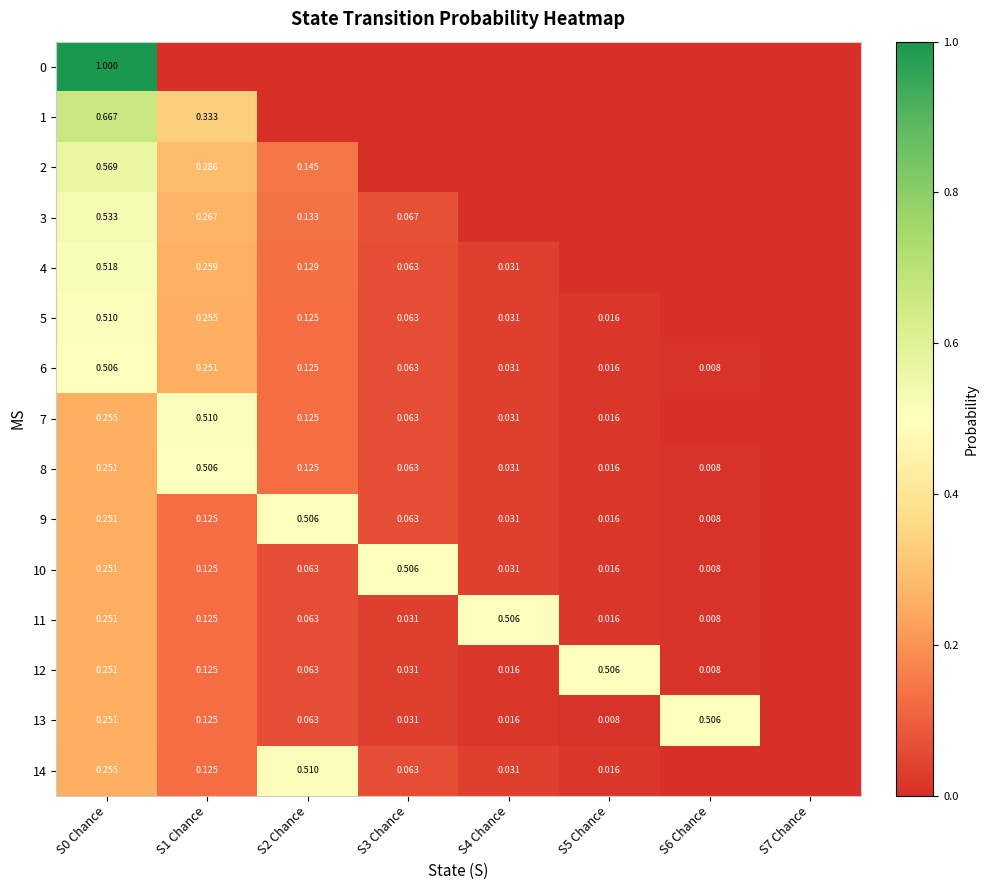

What is the greatest value displayed?

1.0